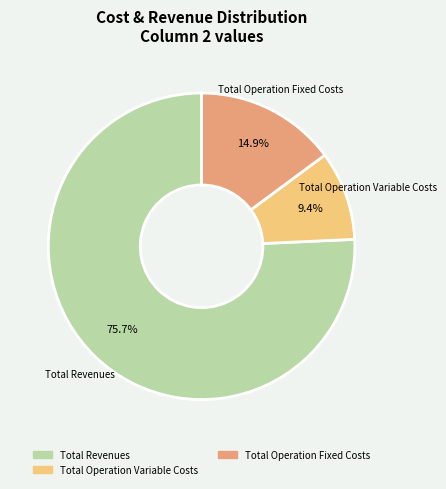

Is there a majority slice in this chart?

Yes